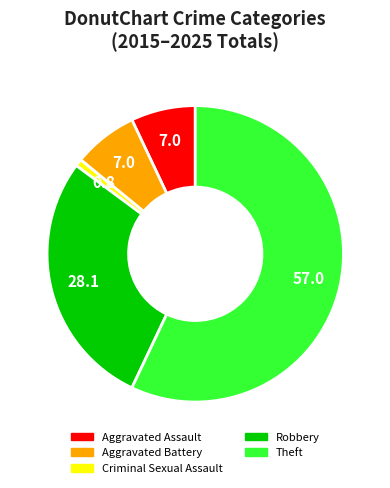

Between Aggravated Assault and Theft, which is larger?

Theft